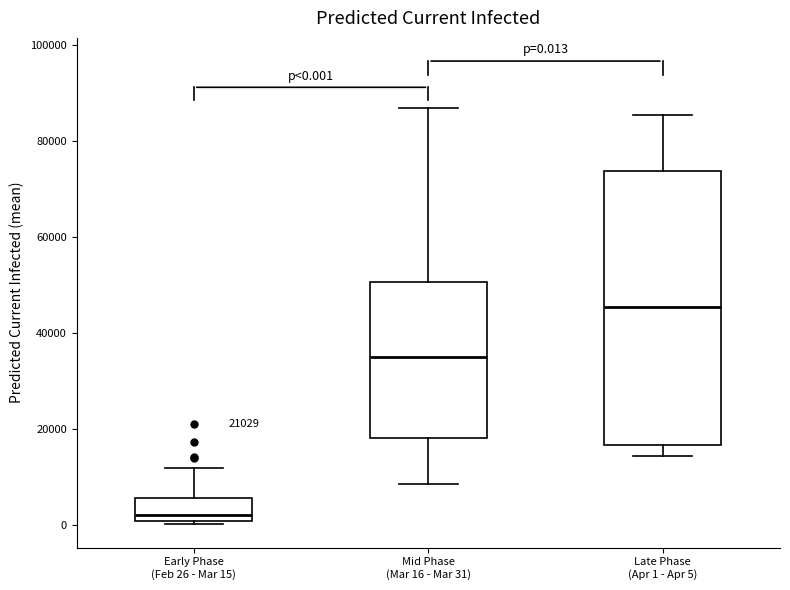

Which box is the tallest, from its lower edge to its upper edge?

Late Phase (Apr 1 - Apr 5)